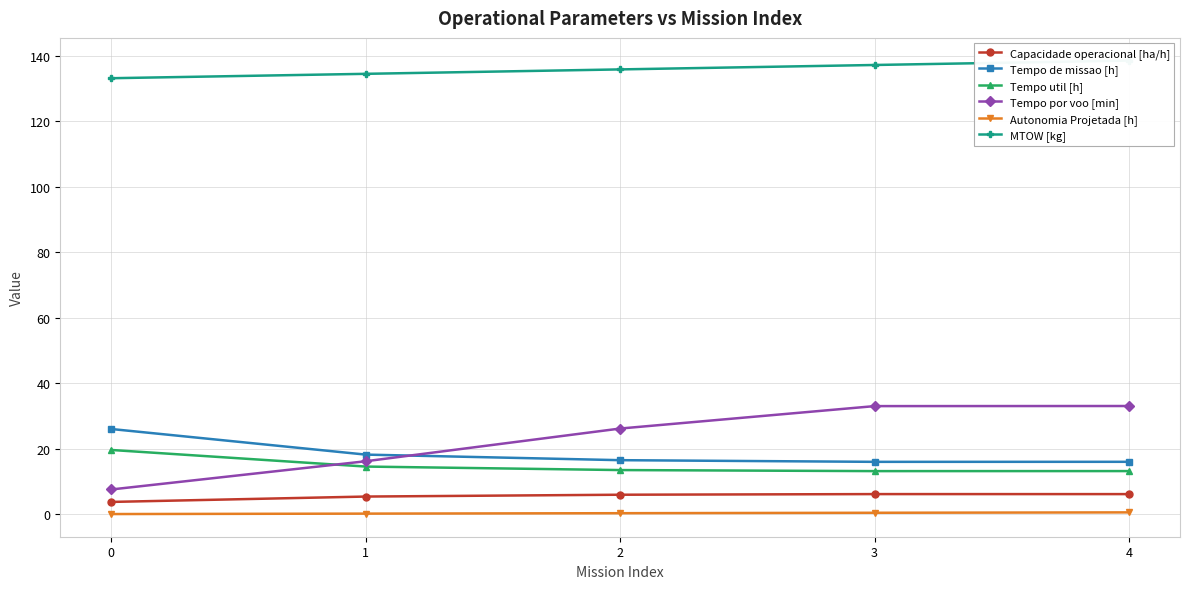

The Tempo de missao [h] series shows 11.1 at 3. True or false?

False